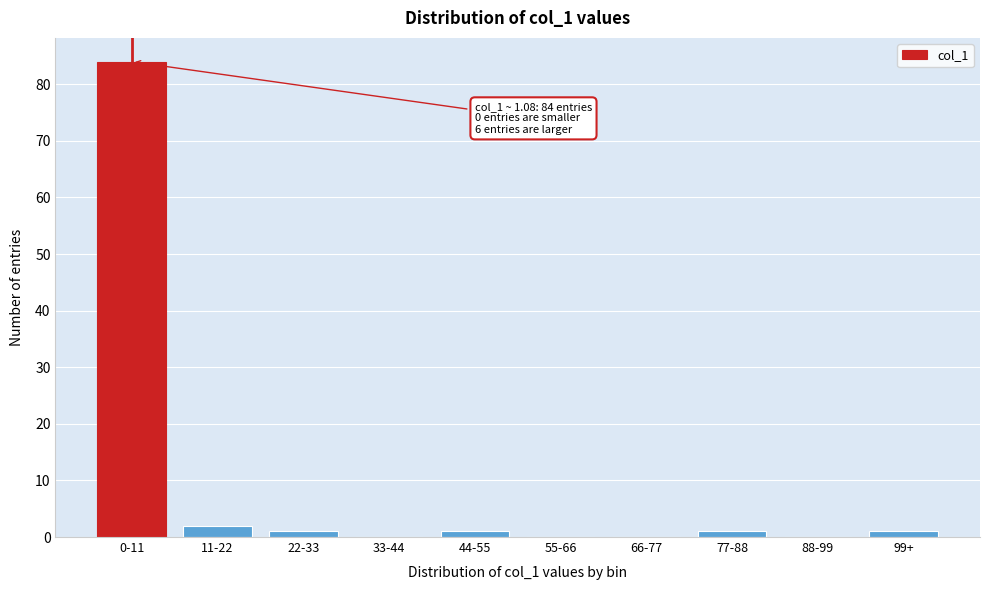

Reading right to left, extract all data points from this chart.

99+=1	88-99=0	77-88=1	66-77=0	55-66=0	44-55=1	33-44=0	22-33=1	11-22=2	0-11=84